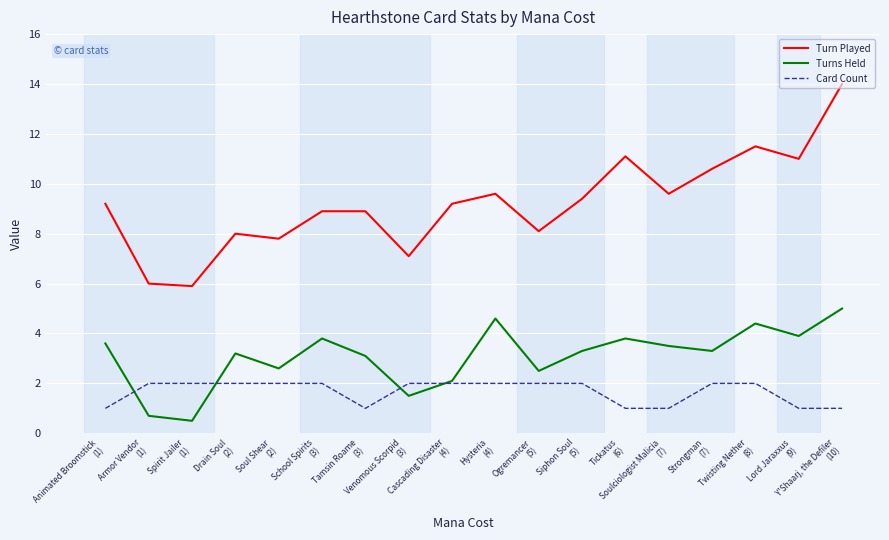

Reading left to right, extract all data points from this chart.

Turn Played: Animated Broomstick
(1)=9.2	Armor Vendor
(1)=6.0	Spirit Jailer
(1)=5.9	Drain Soul
(2)=8.0	Soul Shear
(2)=7.8	School Spirits
(3)=8.9	Tamsin Roame
(3)=8.9	Venomous Scorpid
(3)=7.1	Cascading Disaster
(4)=9.2	Hysteria
(4)=9.6	Ogremancer
(5)=8.1	Siphon Soul
(5)=9.4	Tickatus
(6)=11.1	Soulciologist Malicia
(7)=9.6	Strongman
(7)=10.6	Twisting Nether
(8)=11.5	Lord Jaraxxus
(9)=11.0	Y'Shaarj, the Defiler
(10)=14.0
Turns Held: Animated Broomstick
(1)=3.6	Armor Vendor
(1)=0.7	Spirit Jailer
(1)=0.5	Drain Soul
(2)=3.2	Soul Shear
(2)=2.6	School Spirits
(3)=3.8	Tamsin Roame
(3)=3.1	Venomous Scorpid
(3)=1.5	Cascading Disaster
(4)=2.1	Hysteria
(4)=4.6	Ogremancer
(5)=2.5	Siphon Soul
(5)=3.3	Tickatus
(6)=3.8	Soulciologist Malicia
(7)=3.5	Strongman
(7)=3.3	Twisting Nether
(8)=4.4	Lord Jaraxxus
(9)=3.9	Y'Shaarj, the Defiler
(10)=5.0
Card Count: Animated Broomstick
(1)=1.0	Armor Vendor
(1)=2.0	Spirit Jailer
(1)=2.0	Drain Soul
(2)=2.0	Soul Shear
(2)=2.0	School Spirits
(3)=2.0	Tamsin Roame
(3)=1.0	Venomous Scorpid
(3)=2.0	Cascading Disaster
(4)=2.0	Hysteria
(4)=2.0	Ogremancer
(5)=2.0	Siphon Soul
(5)=2.0	Tickatus
(6)=1.0	Soulciologist Malicia
(7)=1.0	Strongman
(7)=2.0	Twisting Nether
(8)=2.0	Lord Jaraxxus
(9)=1.0	Y'Shaarj, the Defiler
(10)=1.0